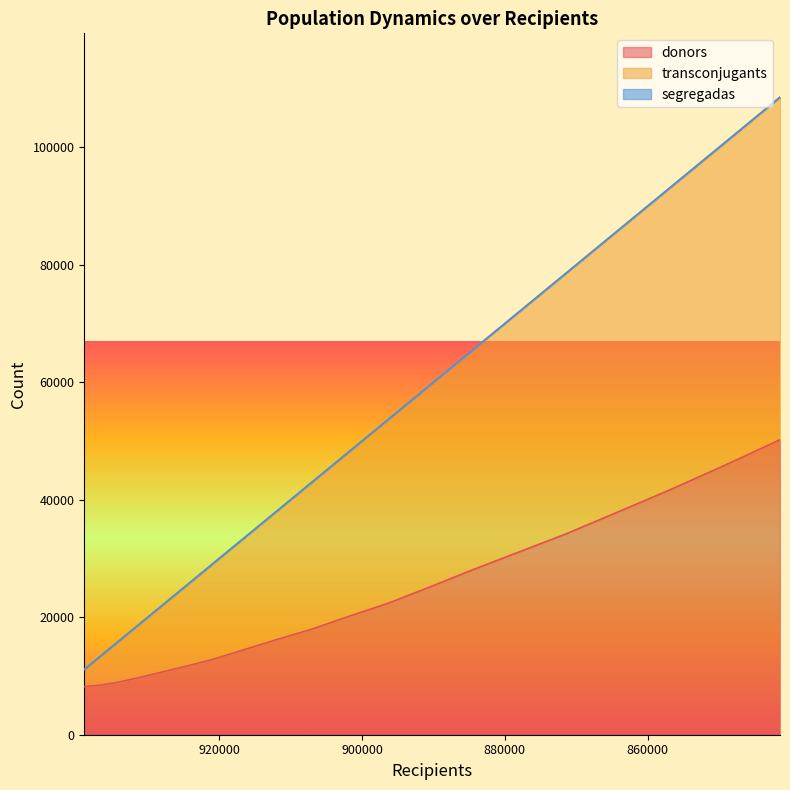

What is the maximum value shown in the chart?

108506